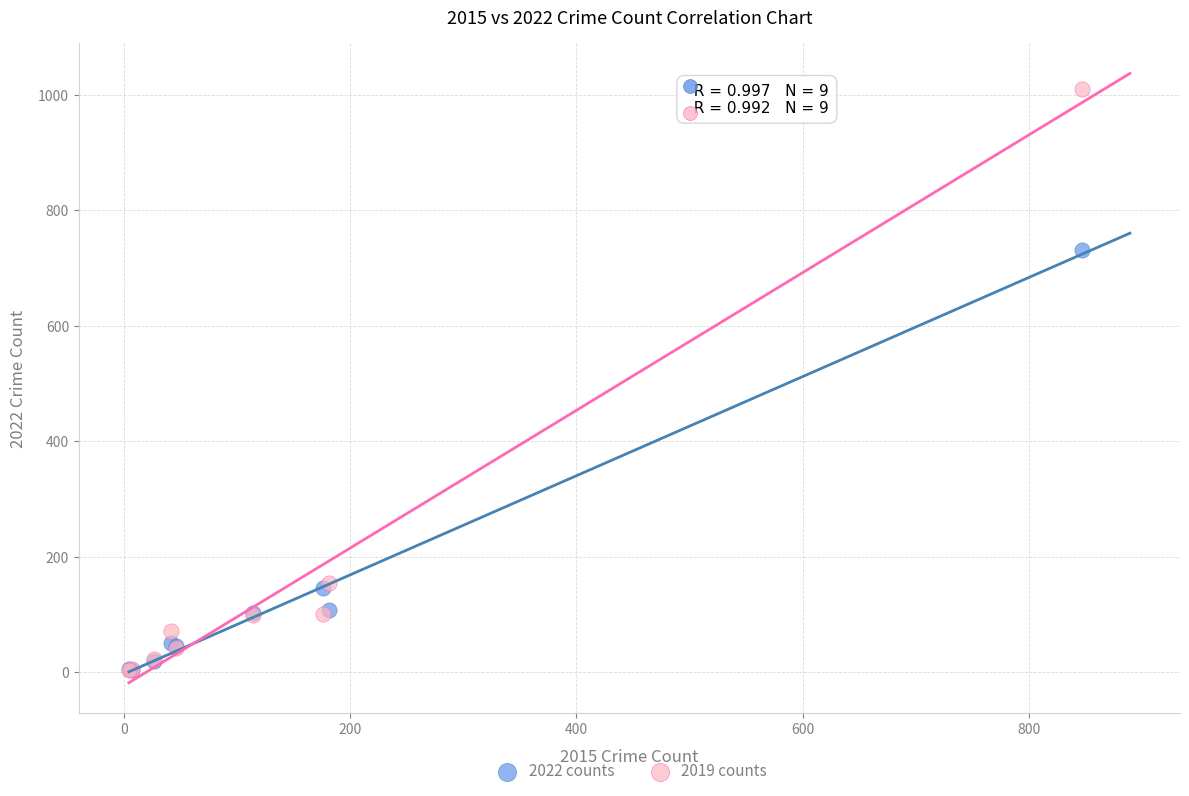

In the 2019 counts series, what Y value is closest to 507?

155